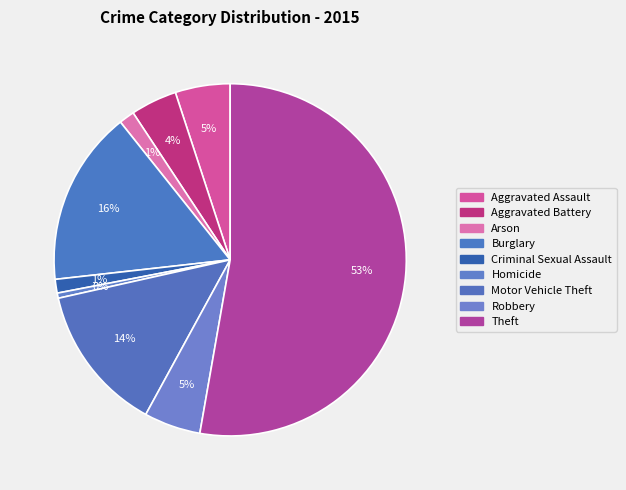

What percentage is the Burglary slice, to the nearest percent?

16%